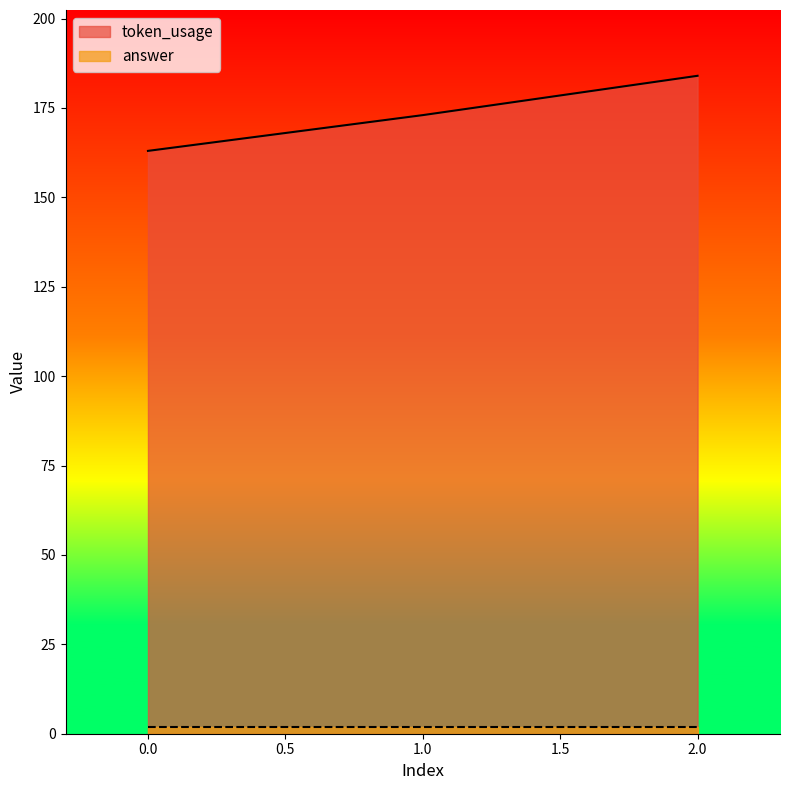

Count the values in the range 163 to 184.

3